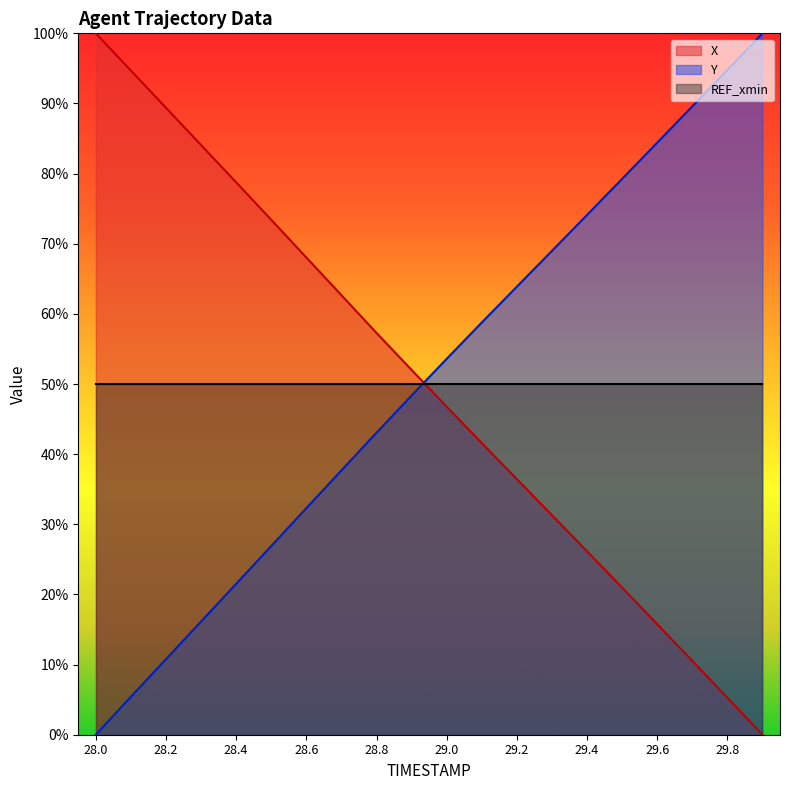

How many times do Y and X cross each other?

1